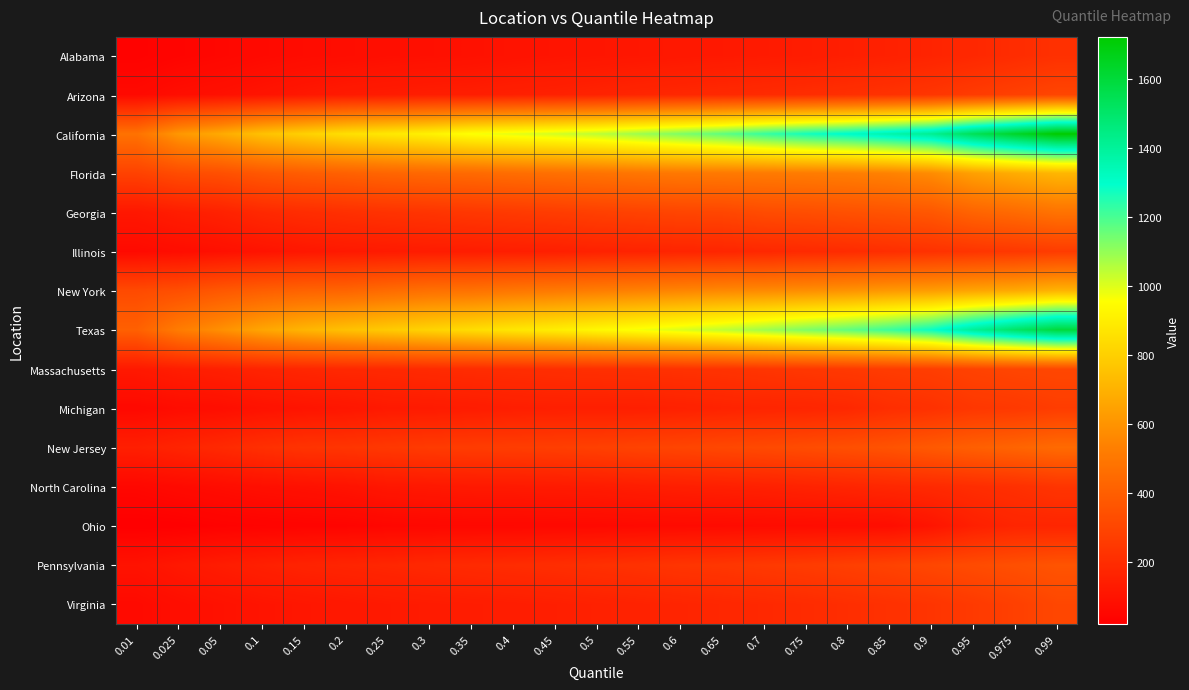

Count the number of categories in the chart.

23